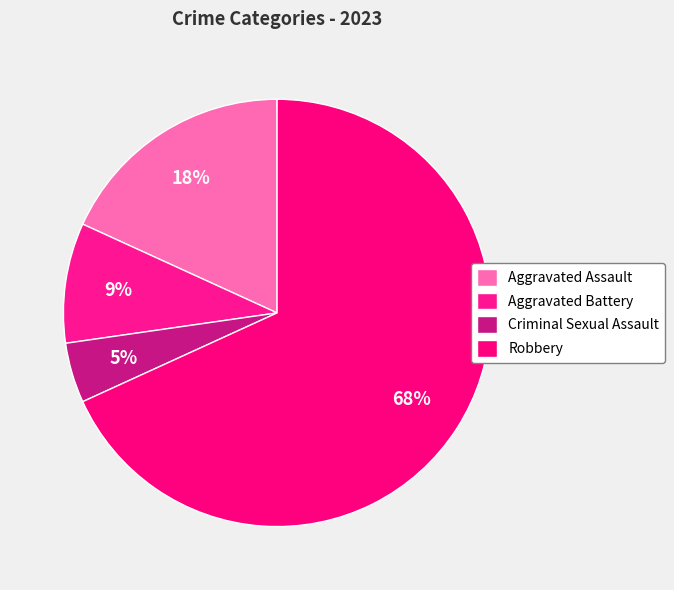

To the nearest percent, what is the average slice percentage?

25%